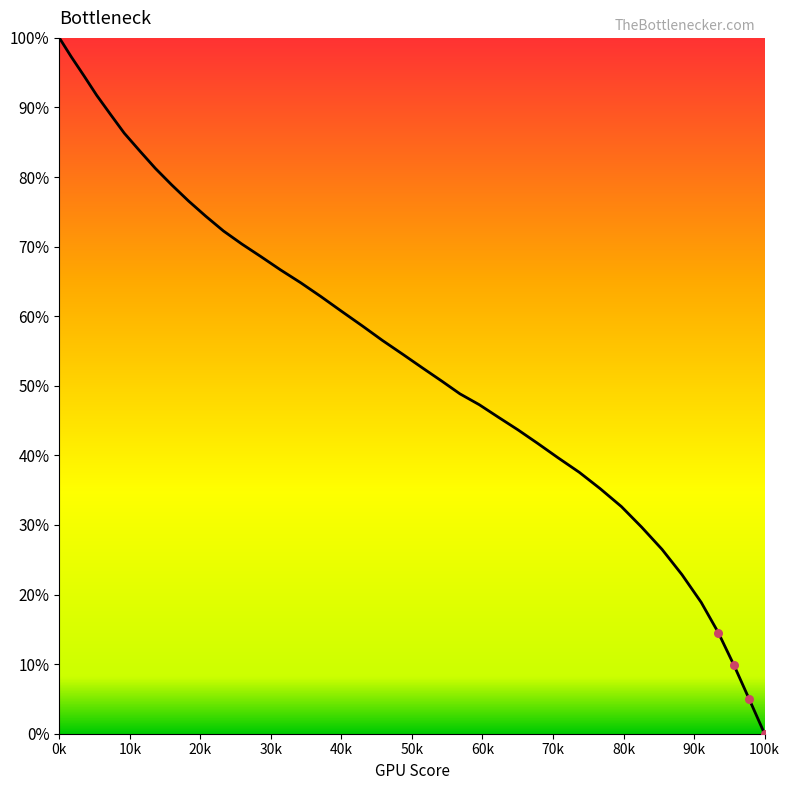

What is the difference between the maximum and minimum values?

100.0